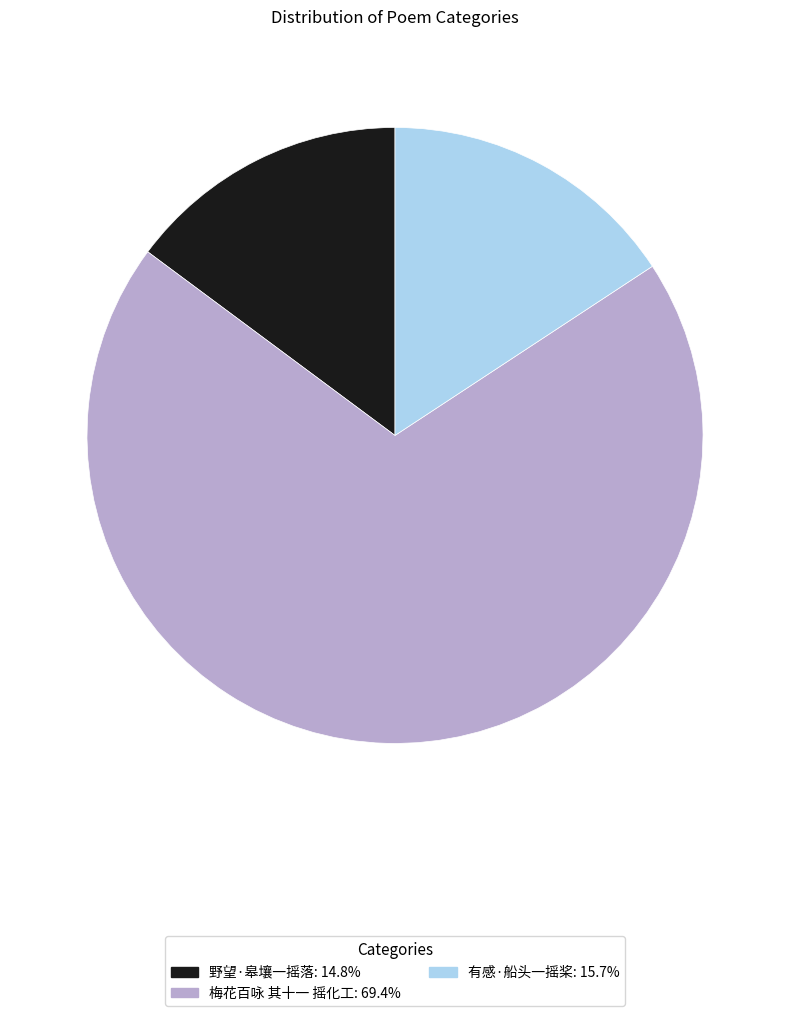

Count the number of slices in the pie.

3